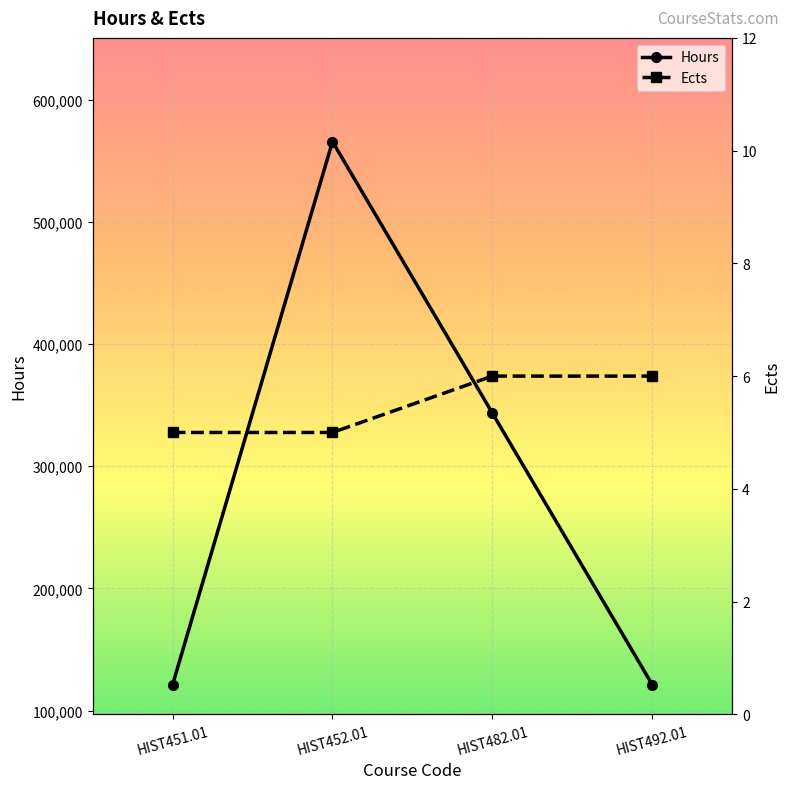

At which category is the sum across all series the highest?

HIST452.01